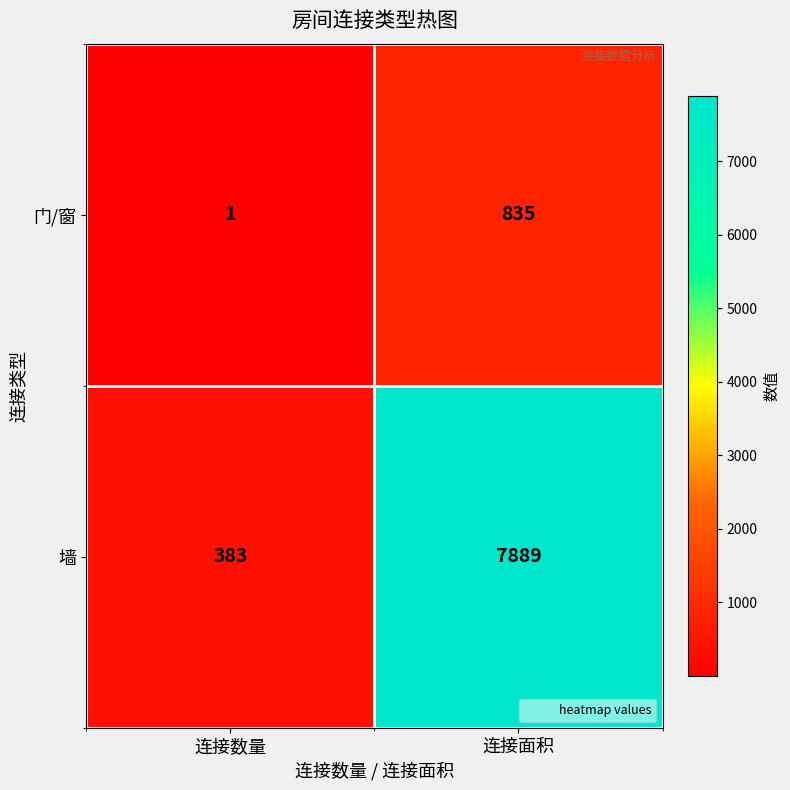

What is the maximum value shown in the chart?

7889